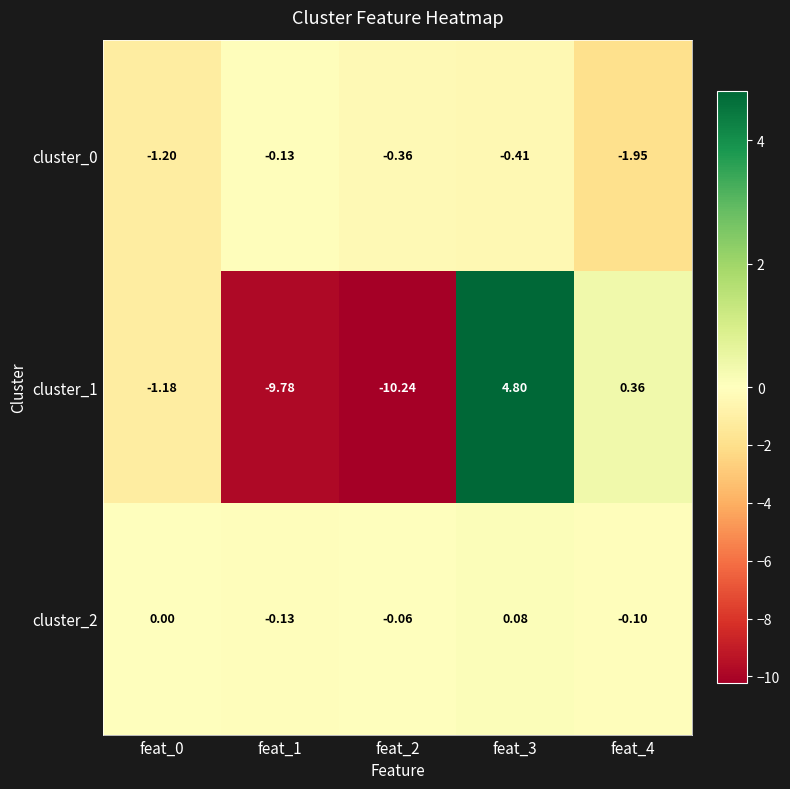

Is the value of cluster_0 at feat_1 greater than the value of cluster_1 at feat_4?

No